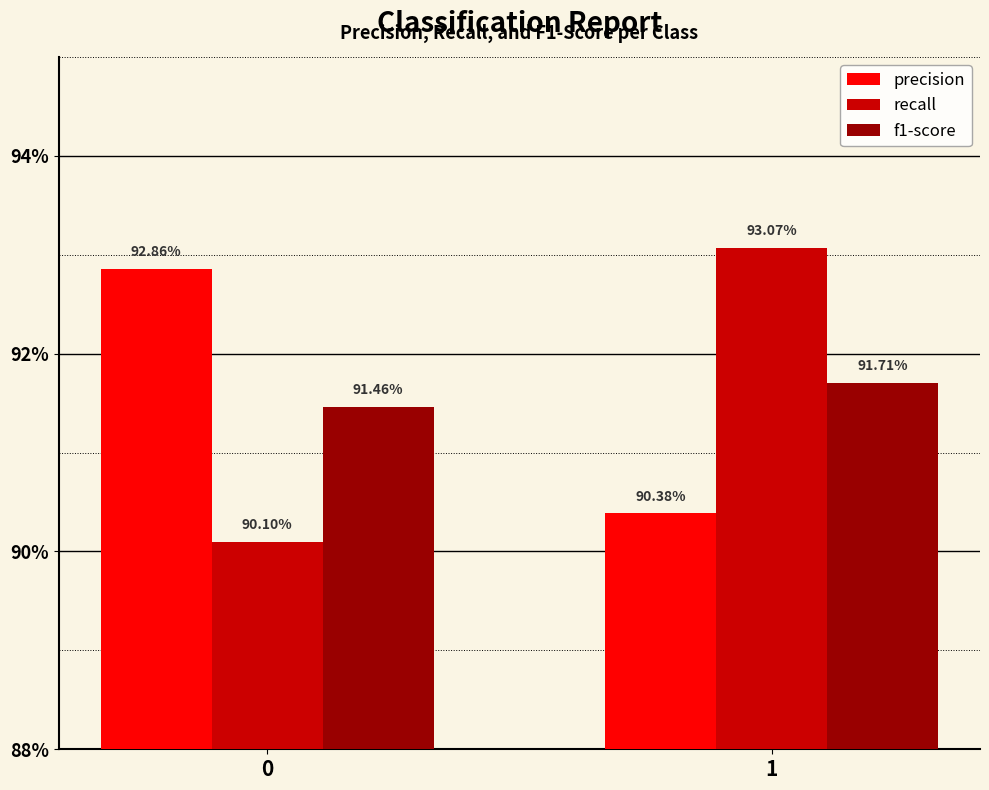

What is the sum of the recall values at 0 and 1?

1.8